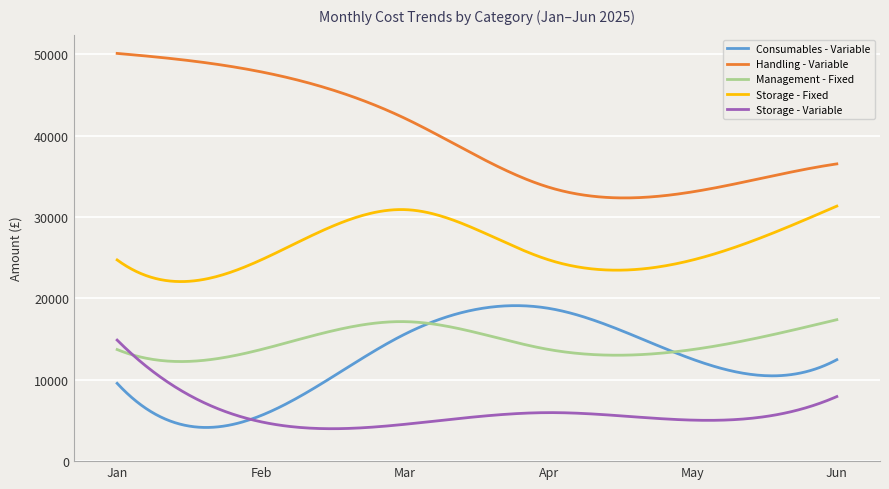

True or false: Storage - Fixed and Storage - Variable cross at least once.

False